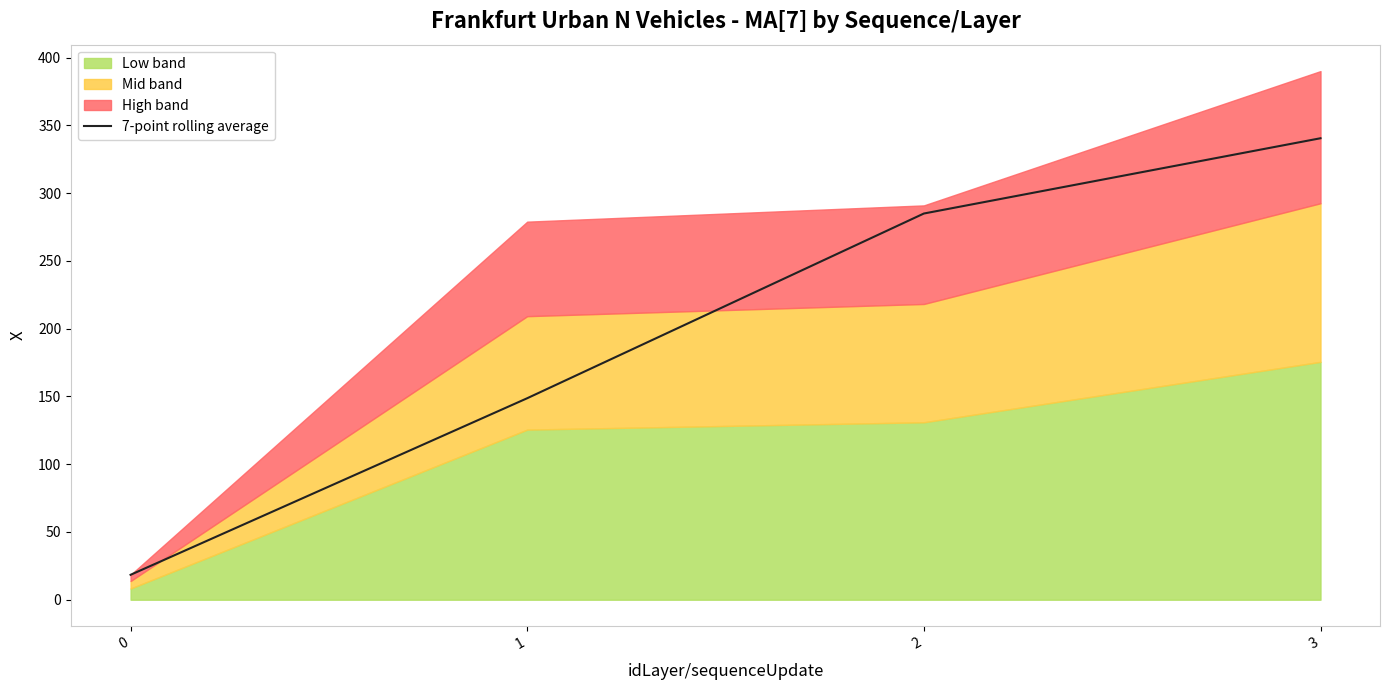

Rank the categories by value from highest to lowest.

3, 2, 1, 0